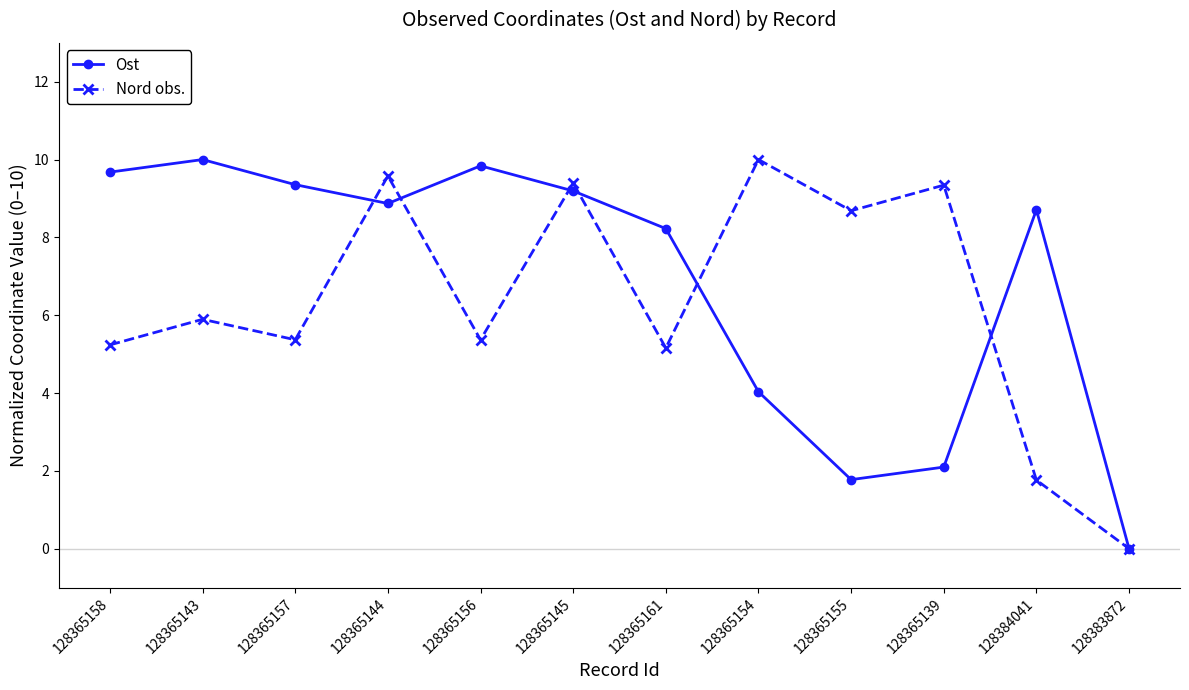

In Ost, how many points are higher than both neighbors (excluding endpoints)?

3